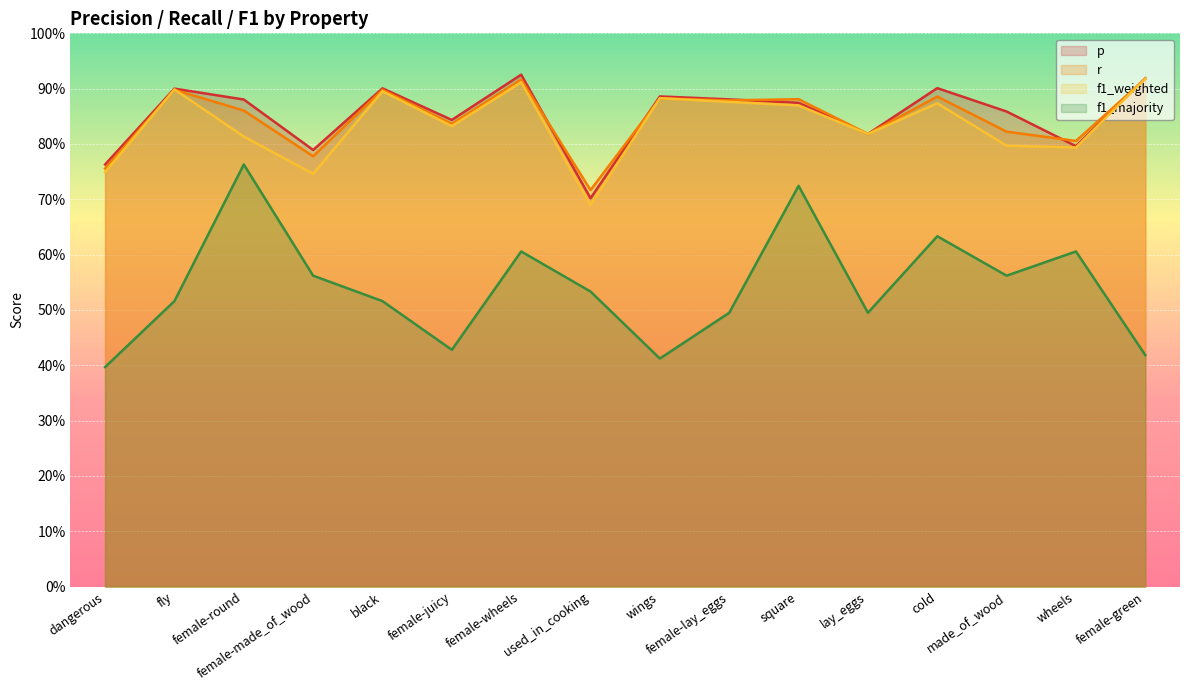

What is the minimum value for f1_weighted?

0.7